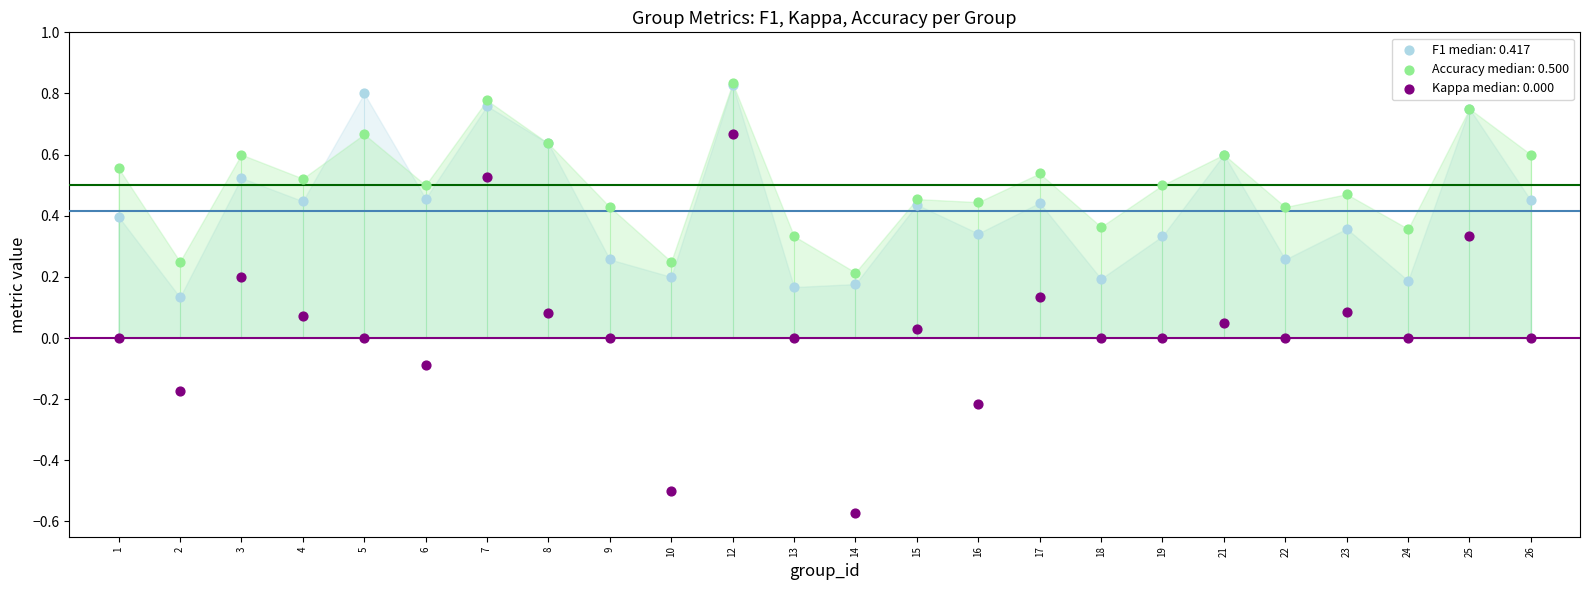

What are all the series names shown in the legend?

F1 median: 0.417, Accuracy median: 0.500, Kappa median: 0.000